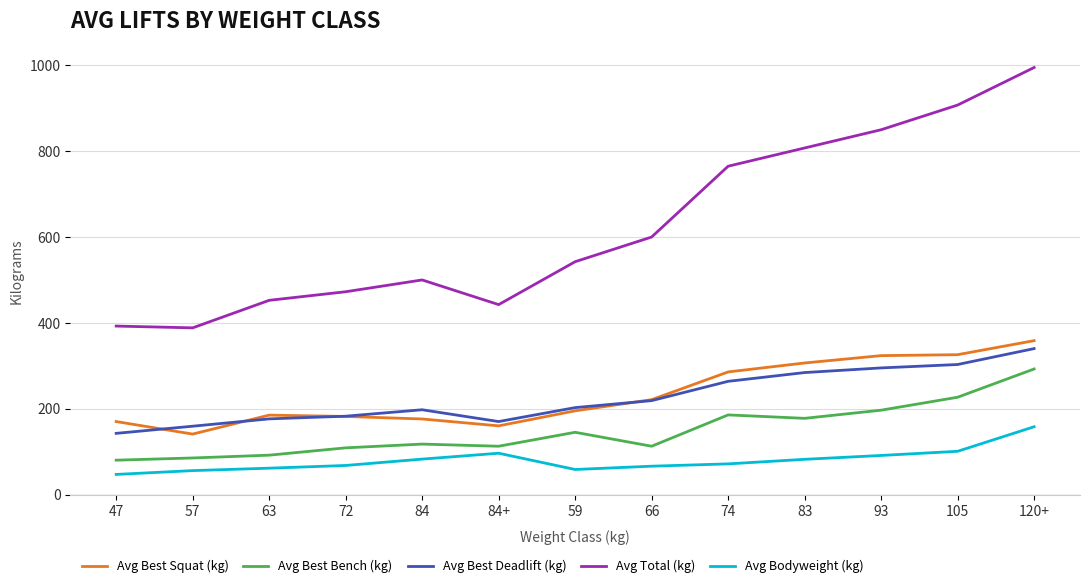

Which series has the largest range (max minus min)?

Avg Total (kg)